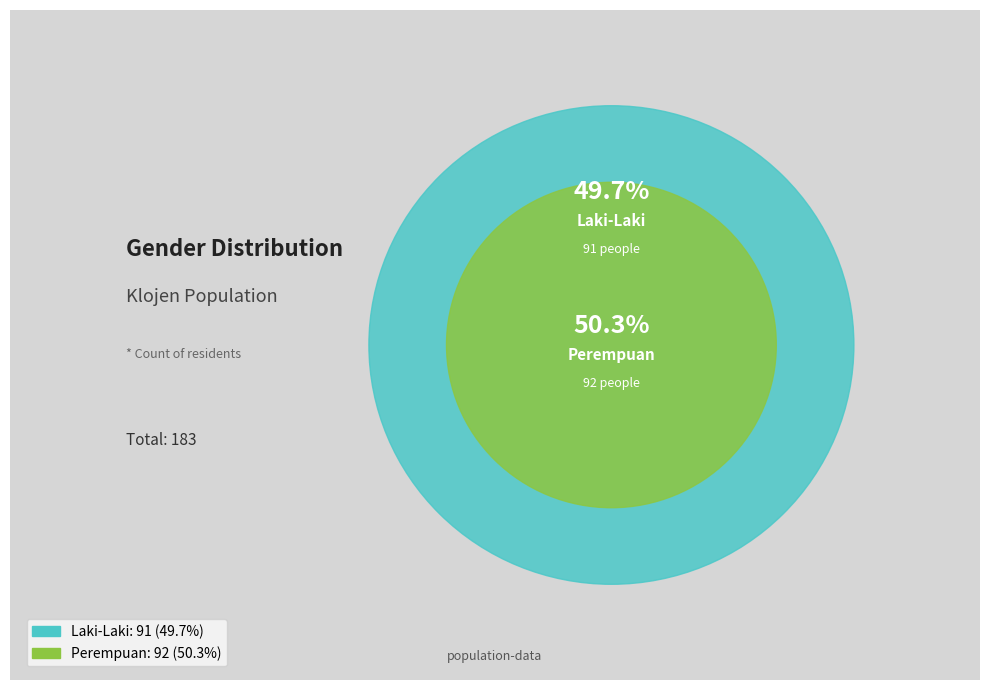

The Perempuan slice represents 42% of the pie. True or false?

False